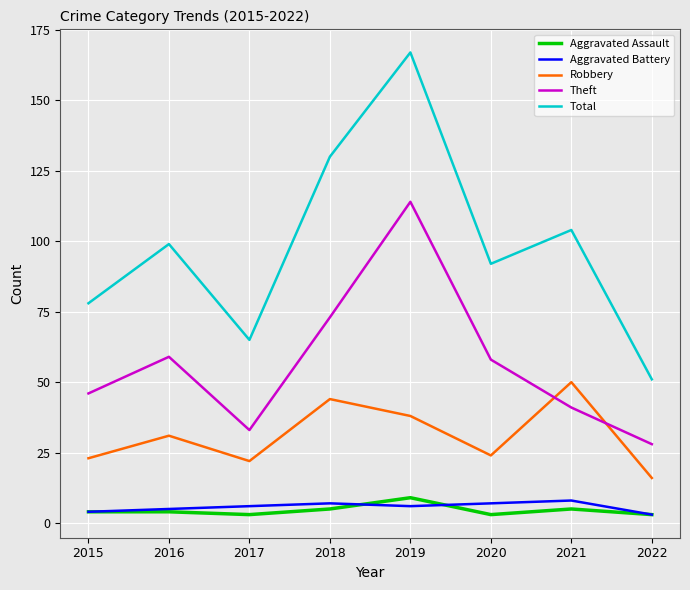

How many lines are shown in the chart?

5